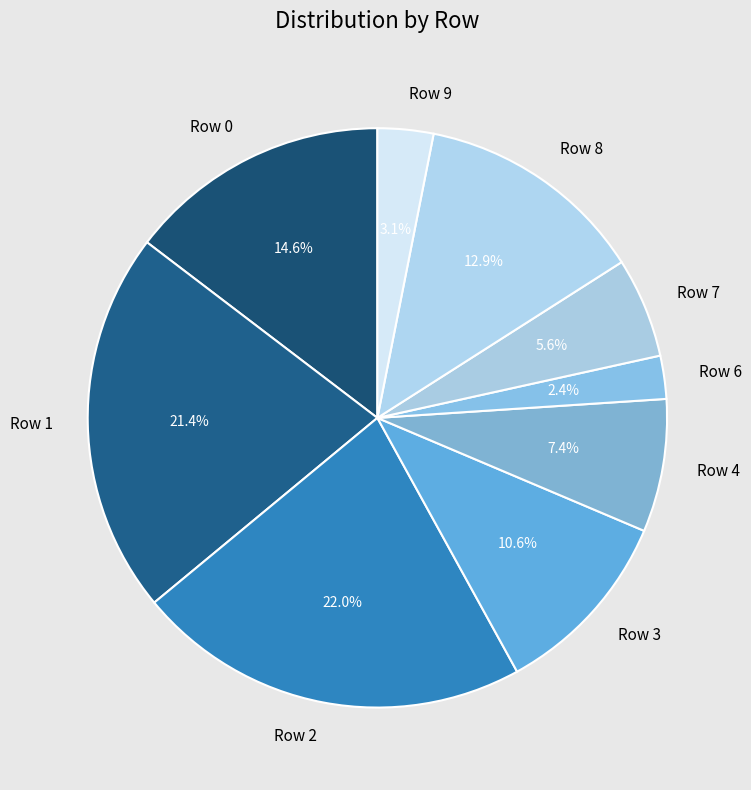

True or false: Row 9 accounts for 10% of the total.

False